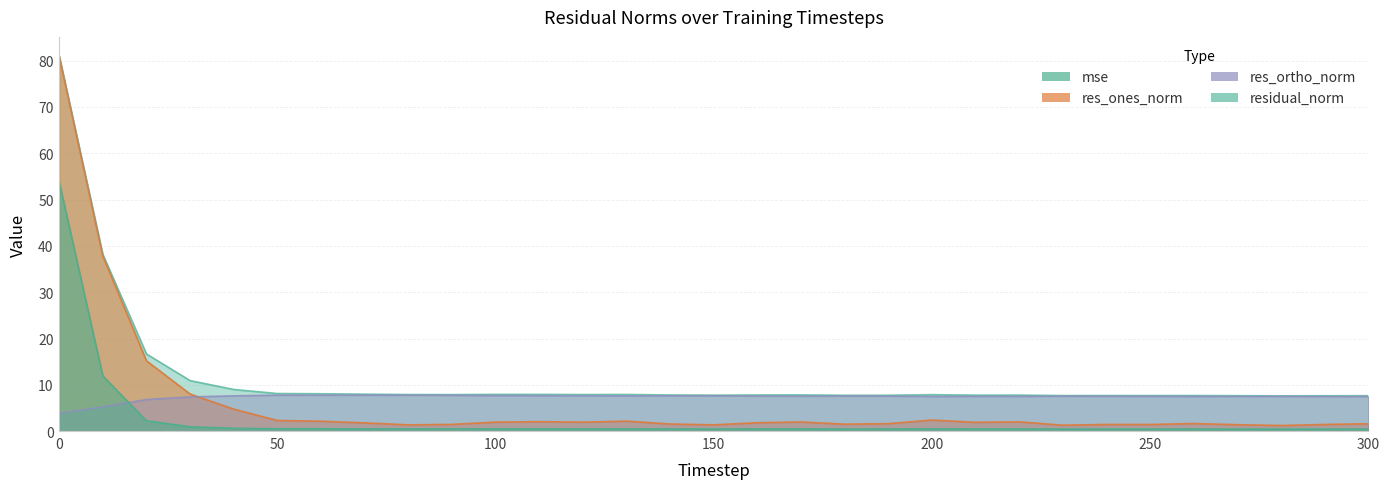

Where is the first local minimum for residual_norm?

90